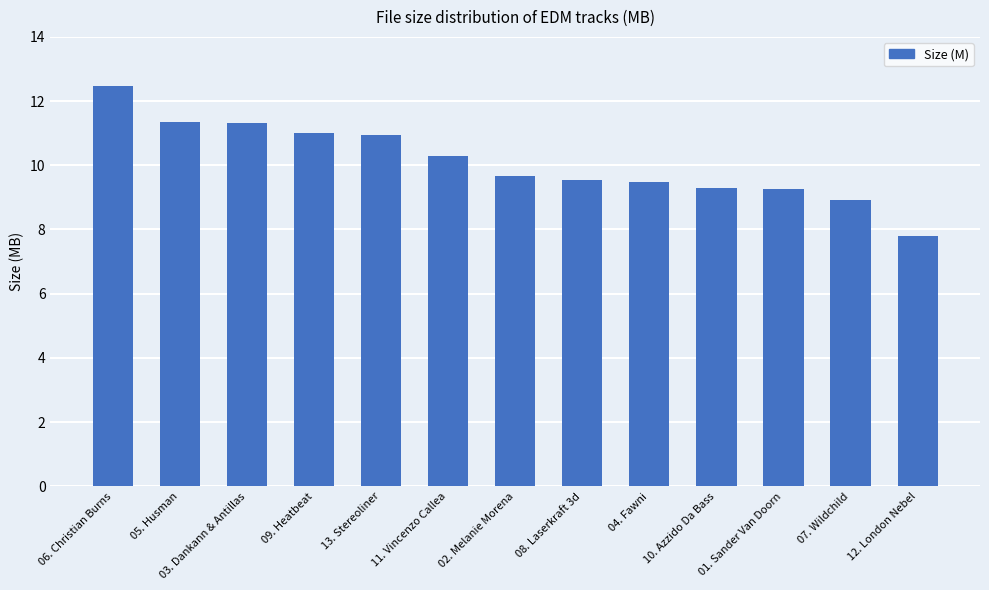

What is the greatest value displayed?

12.5